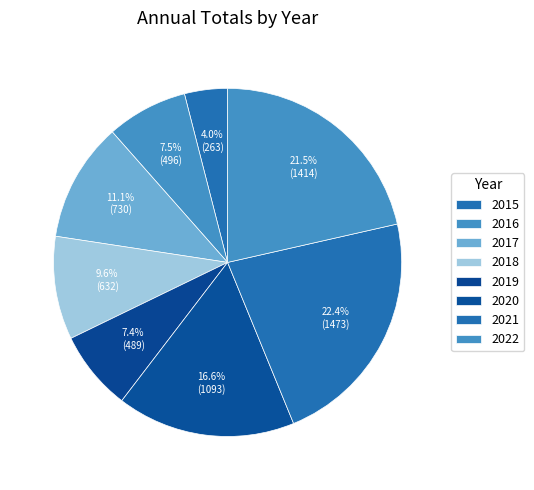

How many segments does this pie chart have?

8